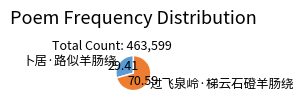

What is the majority slice?

过飞泉岭·梯云石磴羊肠绕